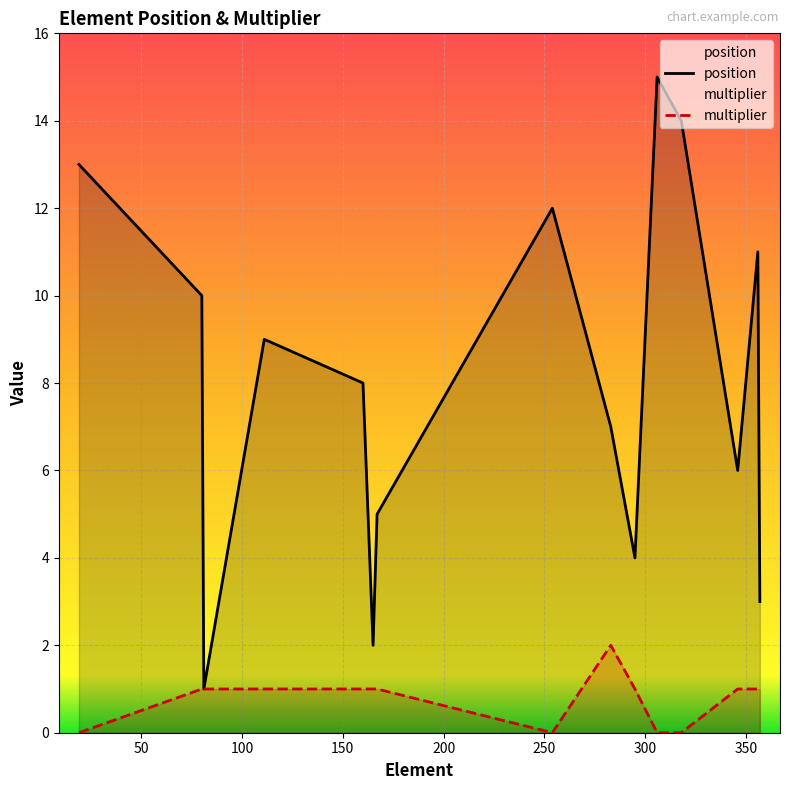

Rank the series by their average value, from lowest to highest.

multiplier, position